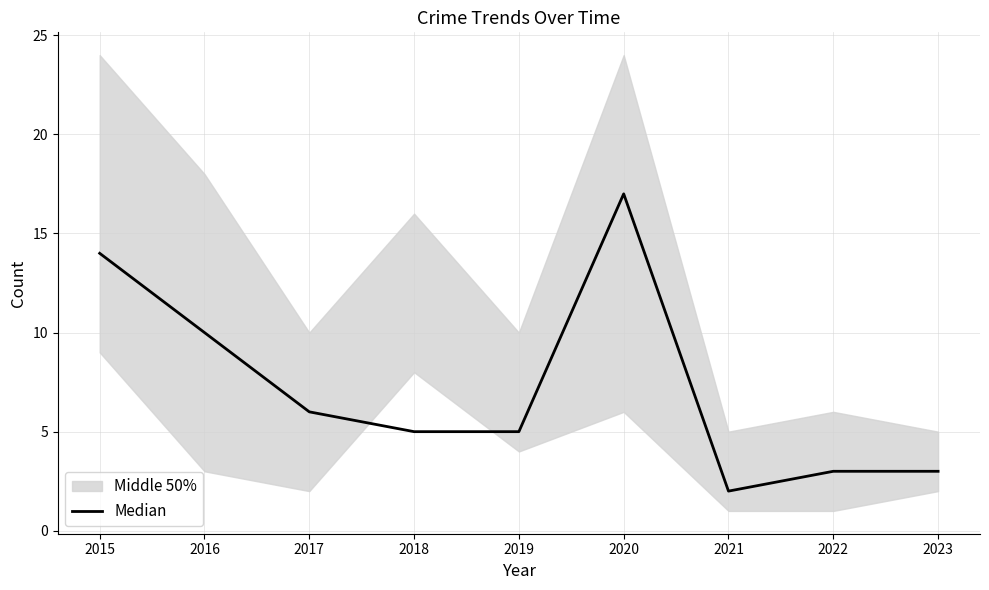

True or false: there are more than 1 points higher than both neighbors.

False